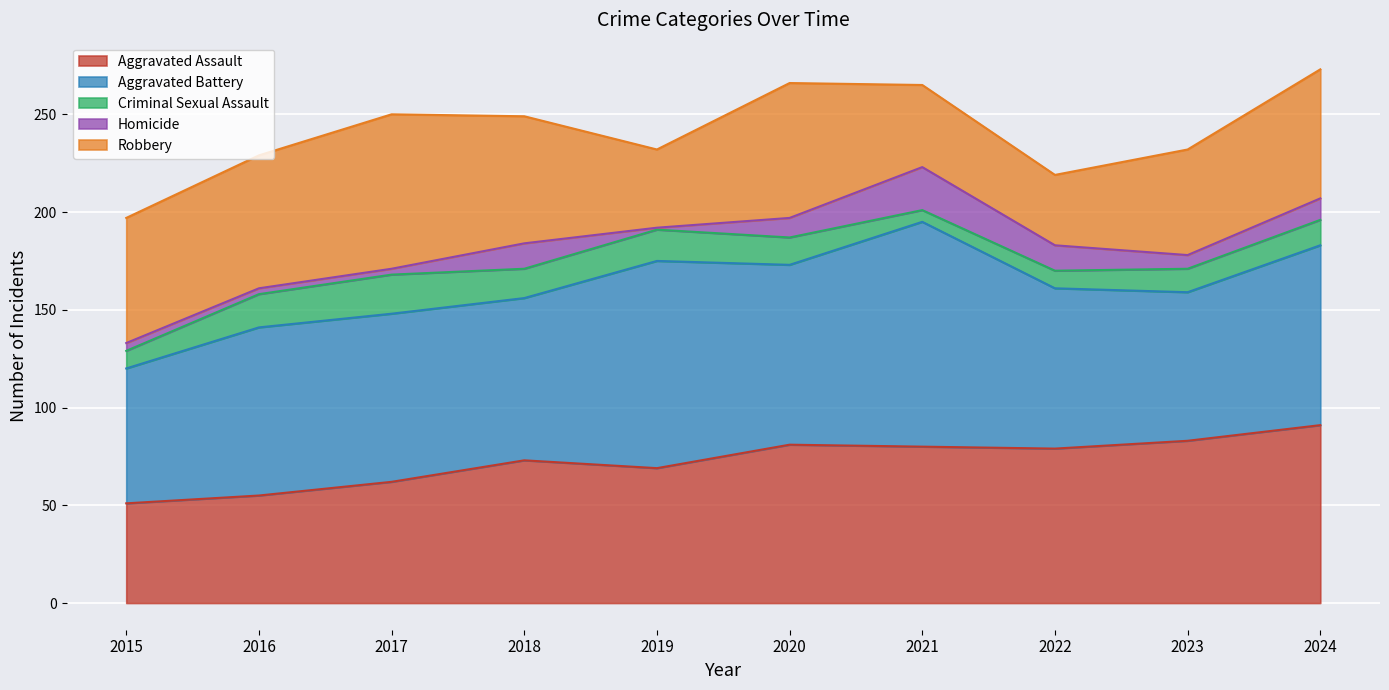

At which category does Aggravated Battery reach its first local valley?

2018